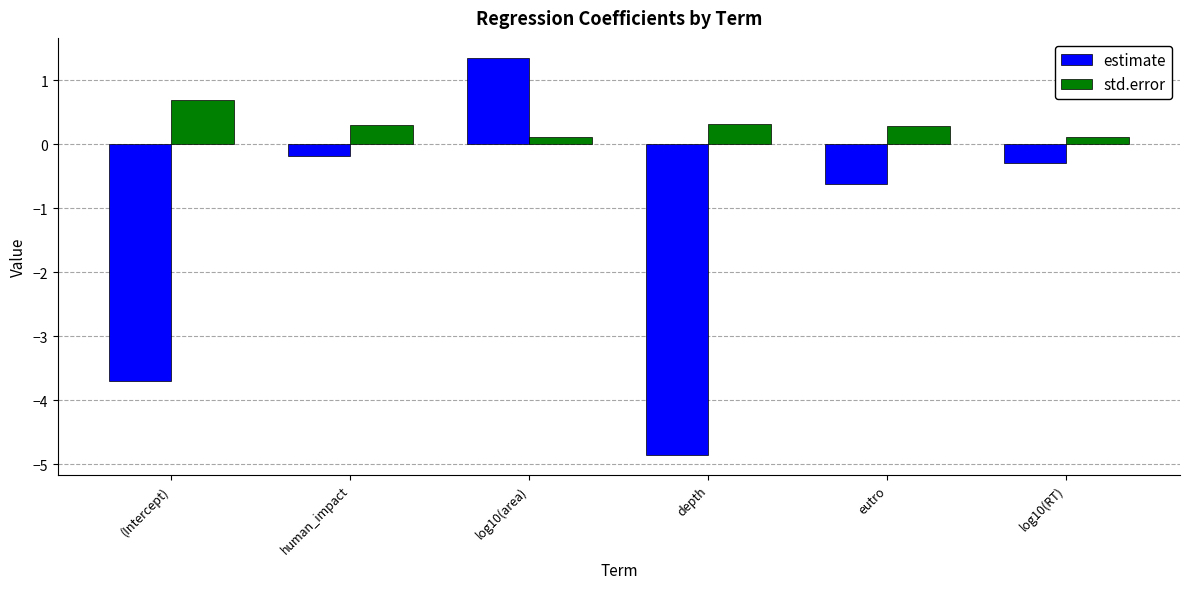

How many std.error values are between 0 and 1?

6